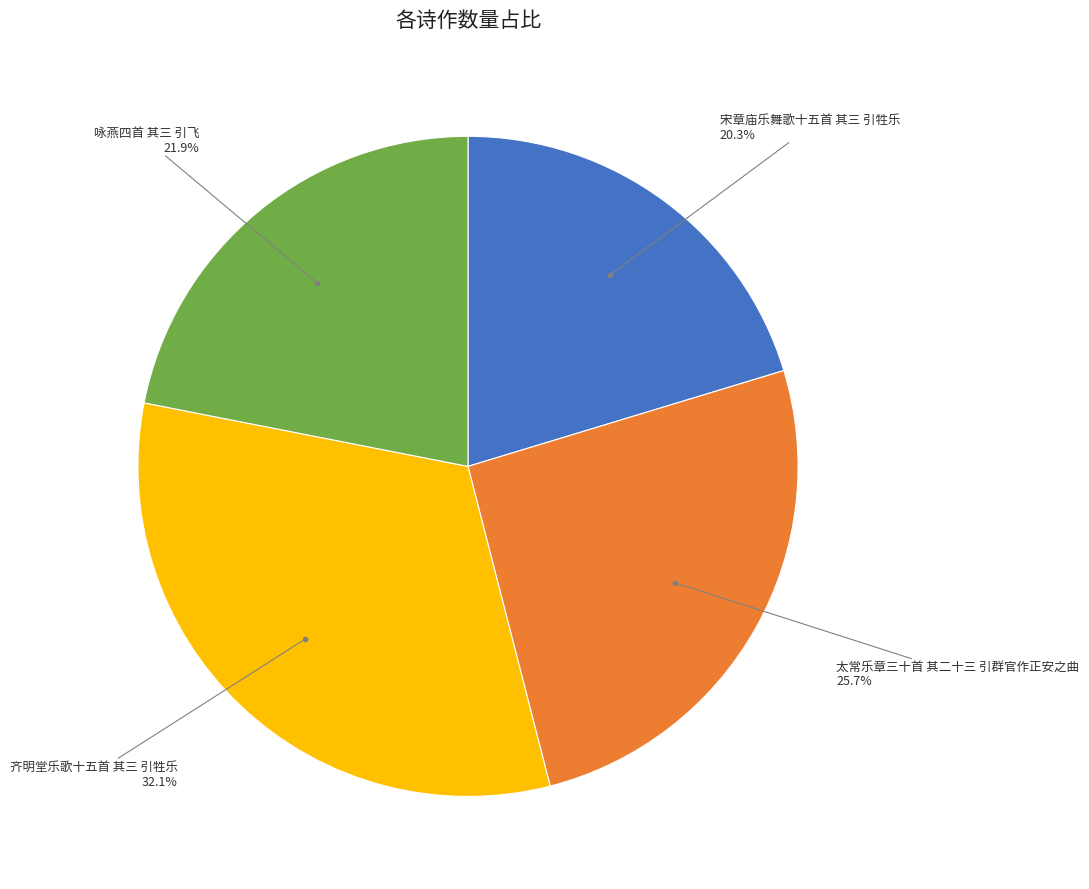

Is there a majority slice in this chart?

No